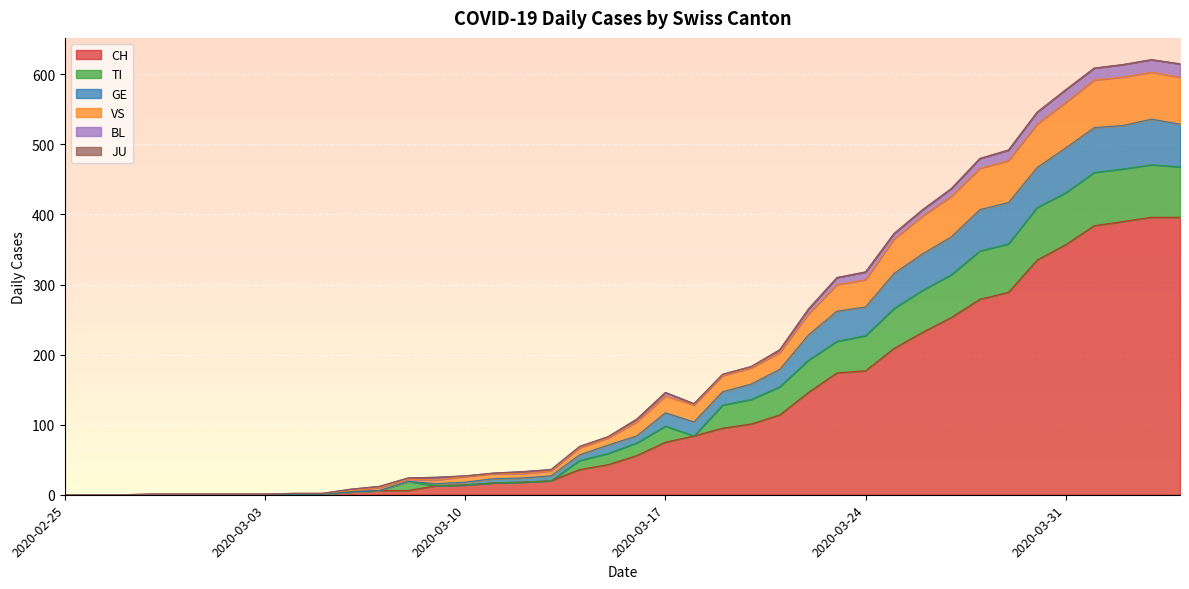

True or false: CH and GE cross at least once.

False